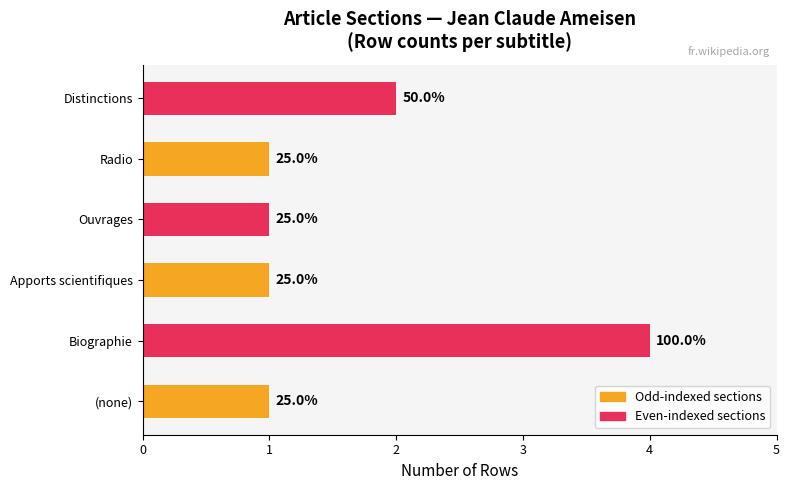

Does the chart contain any negative values?

No